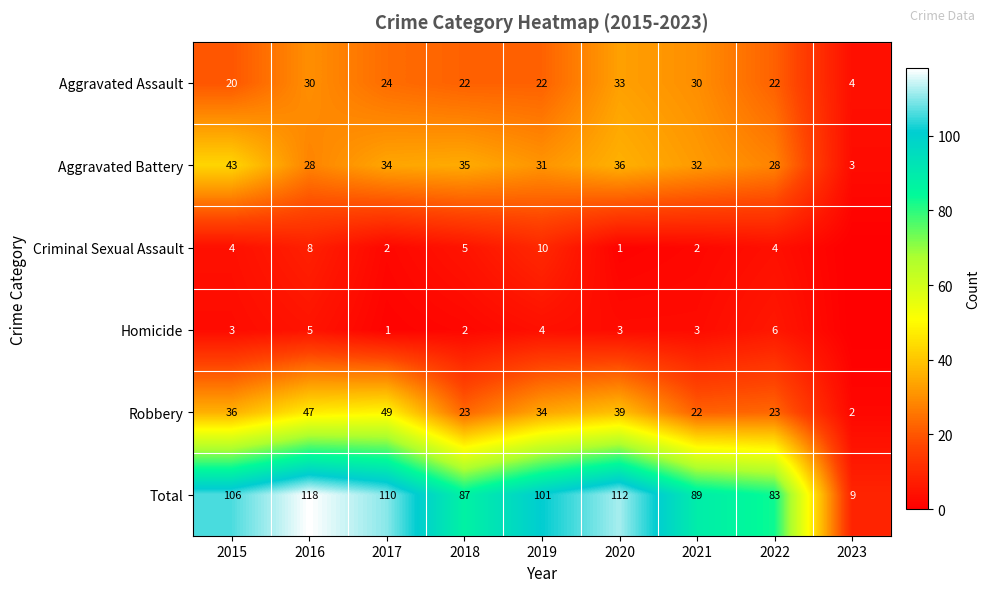

Rank the series at 2018 from highest to lowest value.

Total, Aggravated Battery, Robbery, Aggravated Assault, Criminal Sexual Assault, Homicide